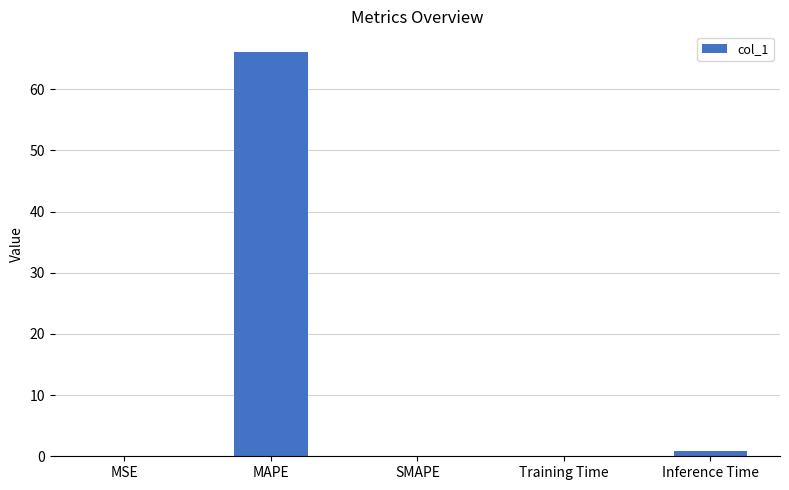

Which category has the highest value across all series?

MAPE